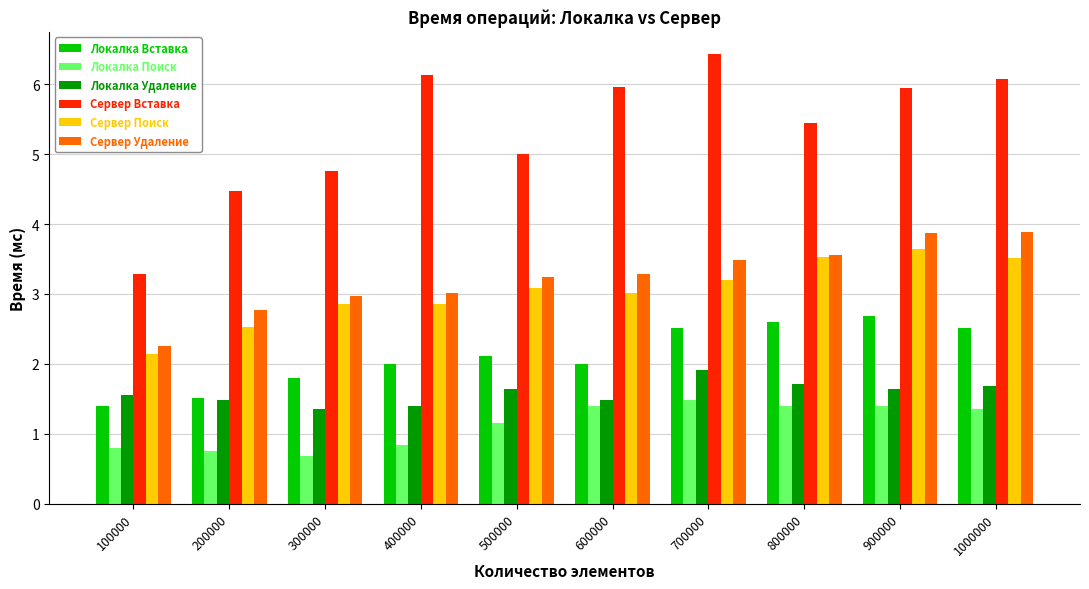

The Сервер Поиск series shows 2.1 at 100000. True or false?

True